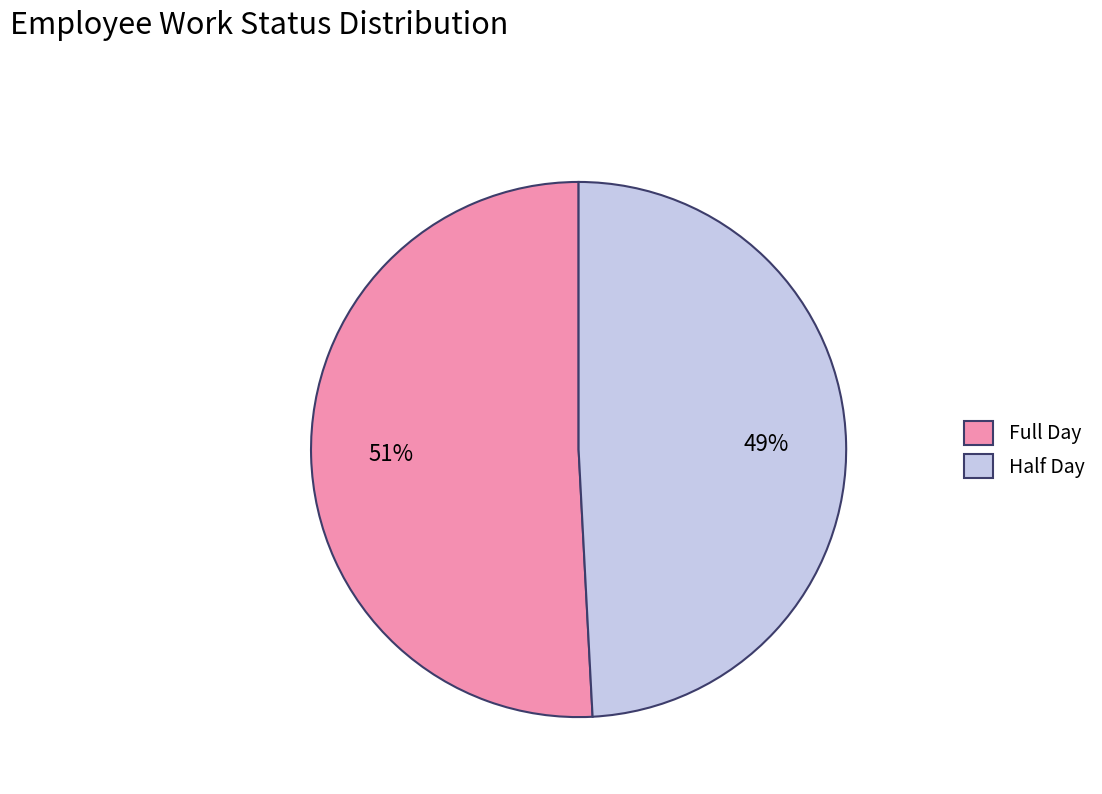

To the nearest percent, what is the average slice percentage?

50%